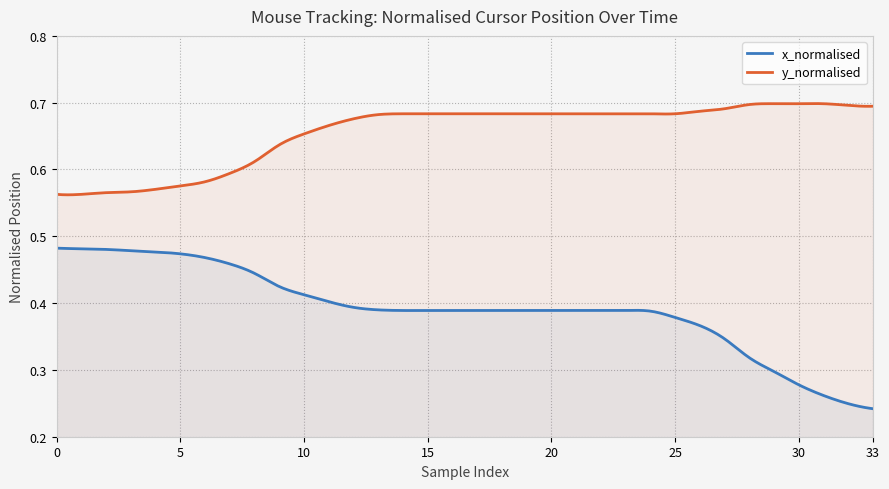

What is the difference between the maximum and minimum values in the x_normalised series?

0.2